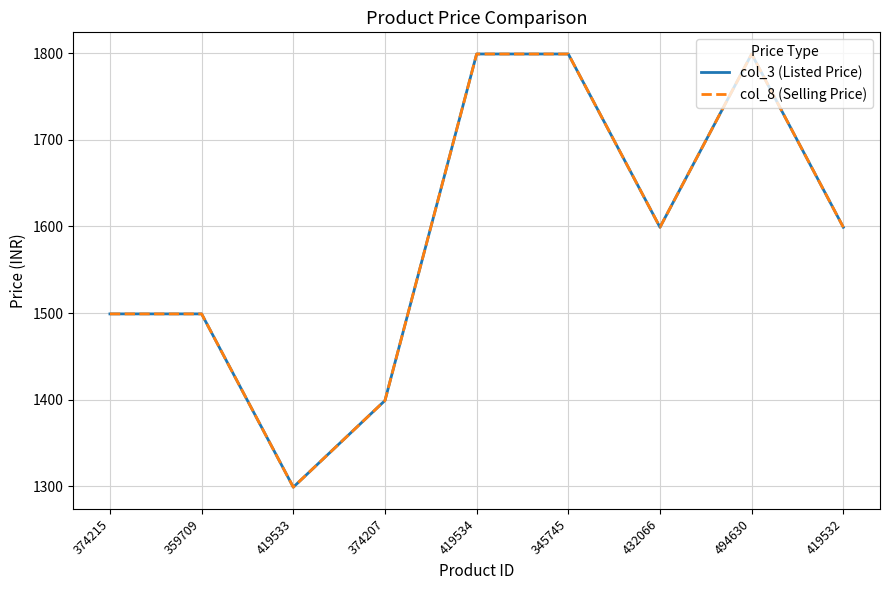

How many interior local valleys does the col_8 (Selling Price) series have?

2